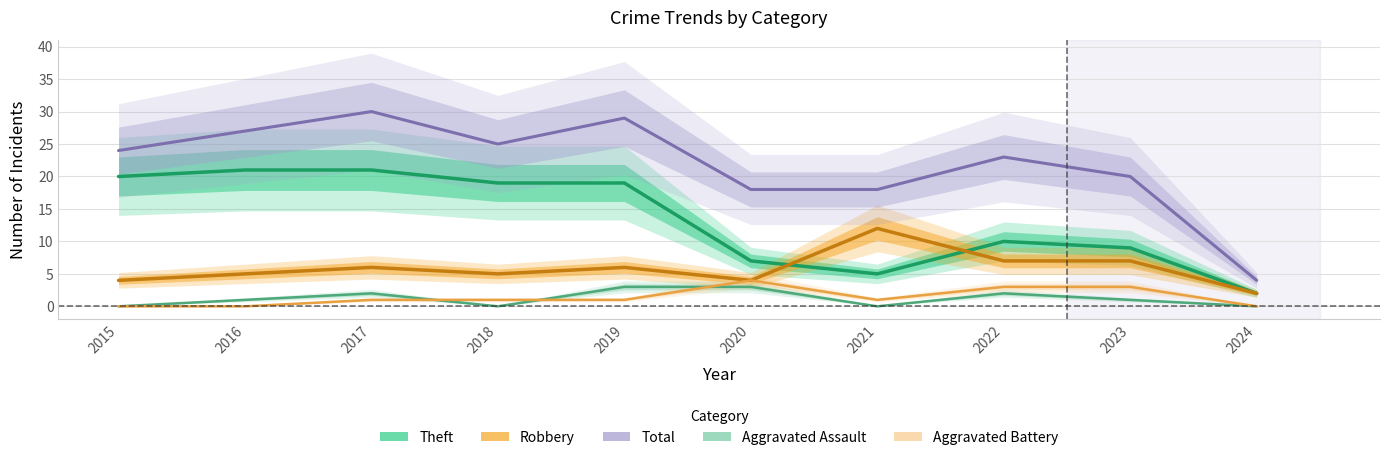

What value does the Robbery series have at 2023?

7